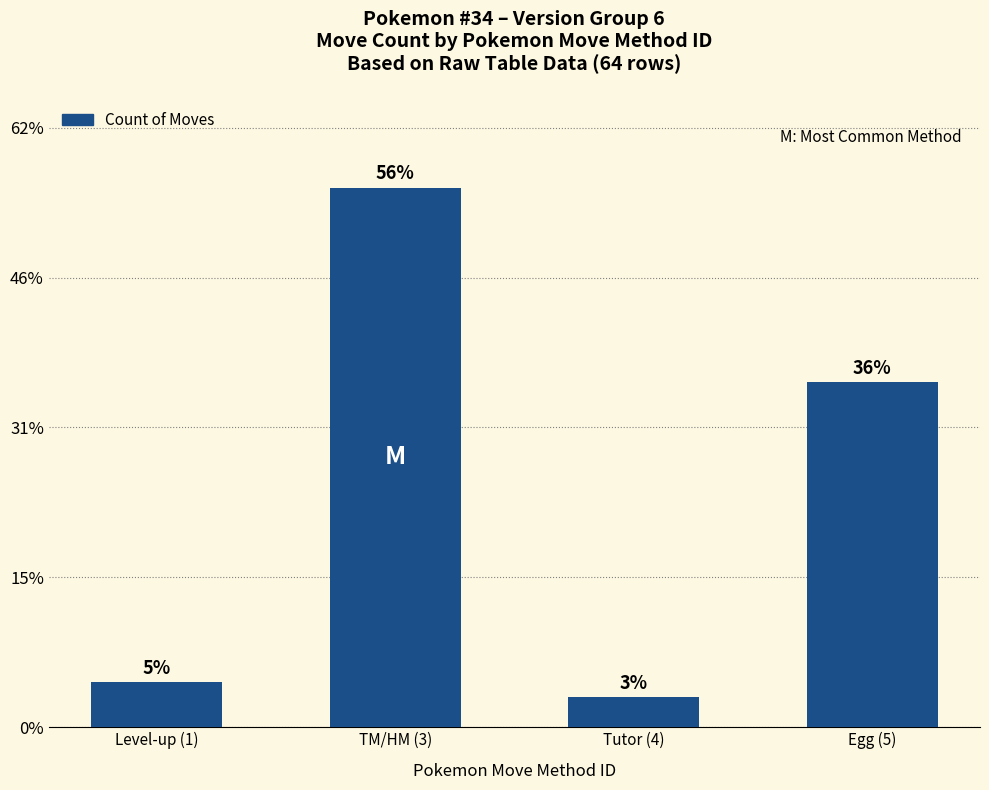

The chart shows a value of 1 at Level-up (1). True or false?

False